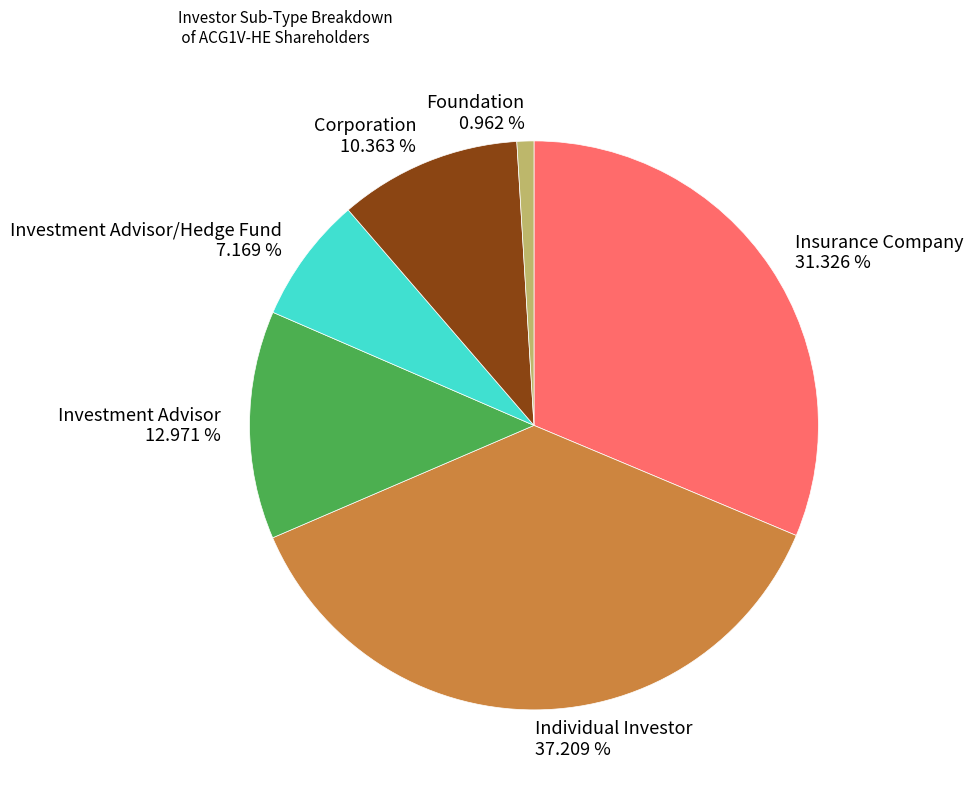

Which has a higher value, Insurance Company 31.326 % or Corporation 10.363 %?

Insurance Company 31.326 %